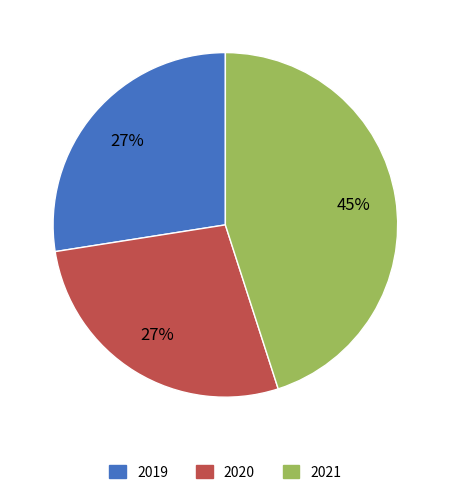

What is the ratio of the value at 2020 to the value at 2021?

0.6